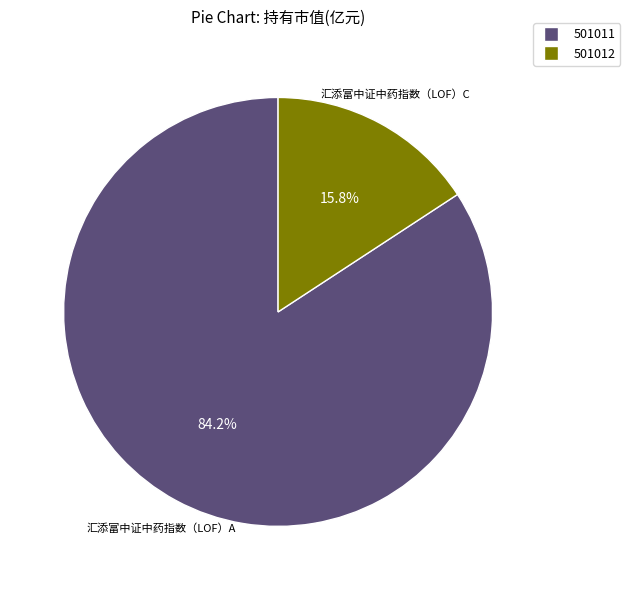

How many slices are in this pie chart?

2